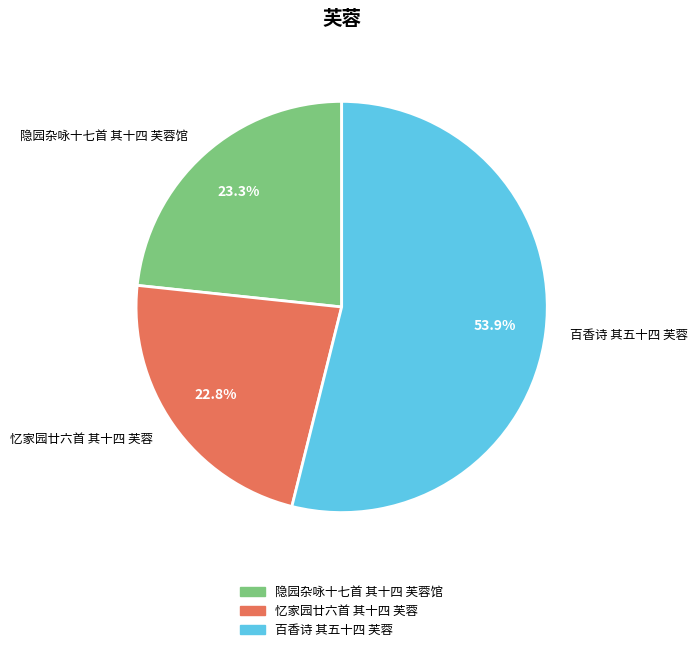

Which category has the smallest portion of the pie?

忆家园廿六首 其十四 芙蓉